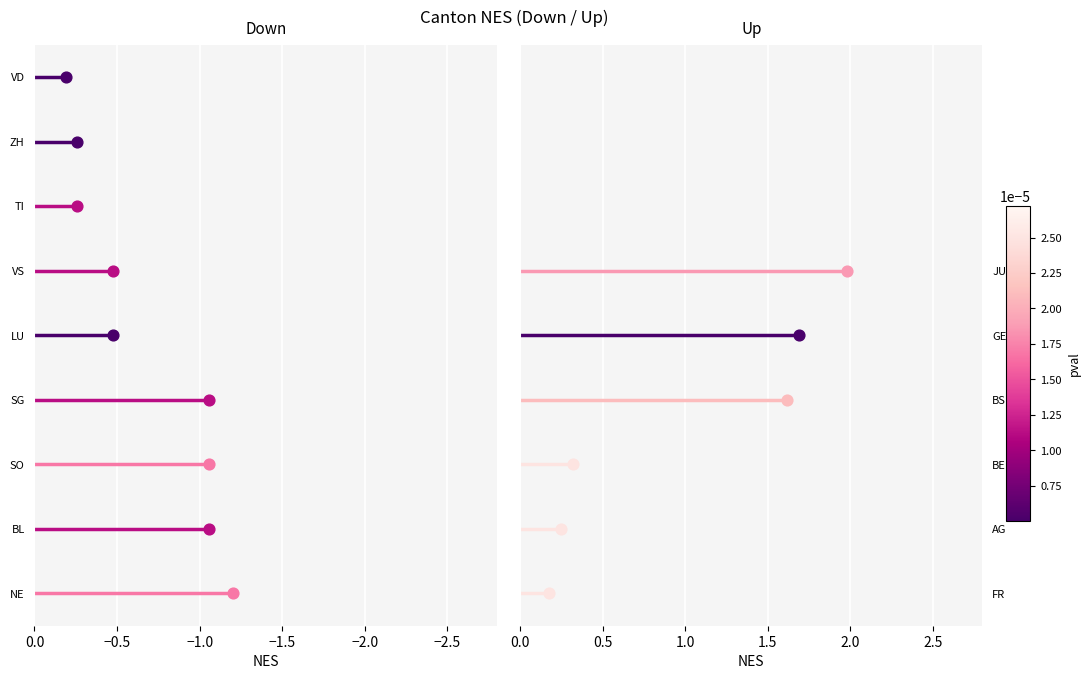

Which series has the largest Y range (max minus min)?

Down